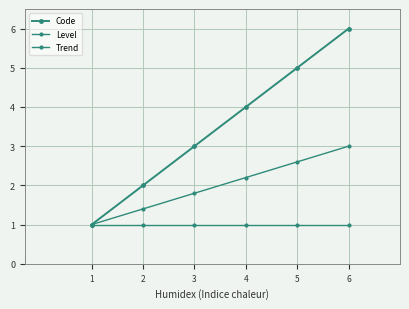

How many data points does each series have?

6